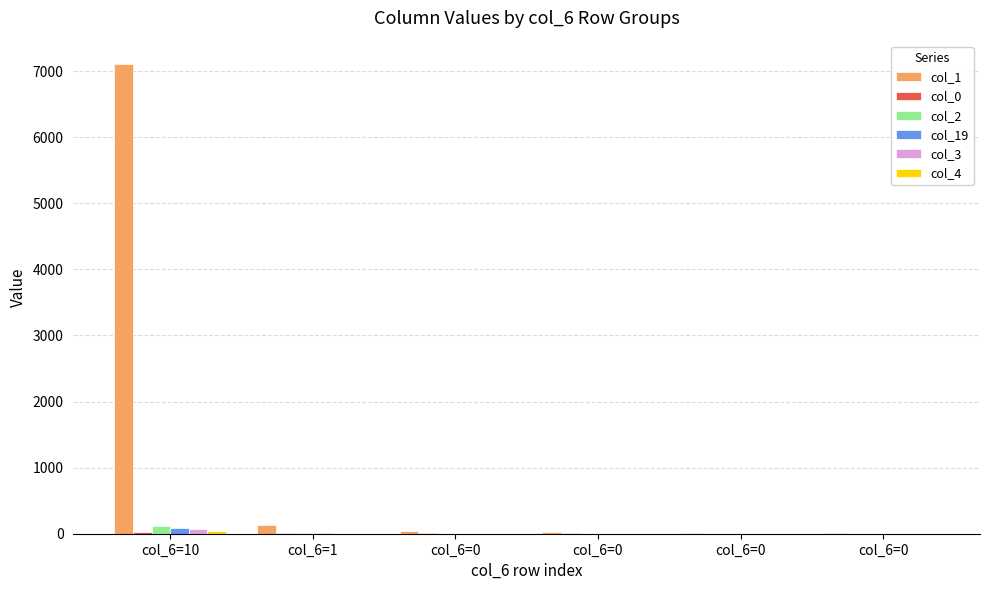

How many distinct data groups are displayed?

6